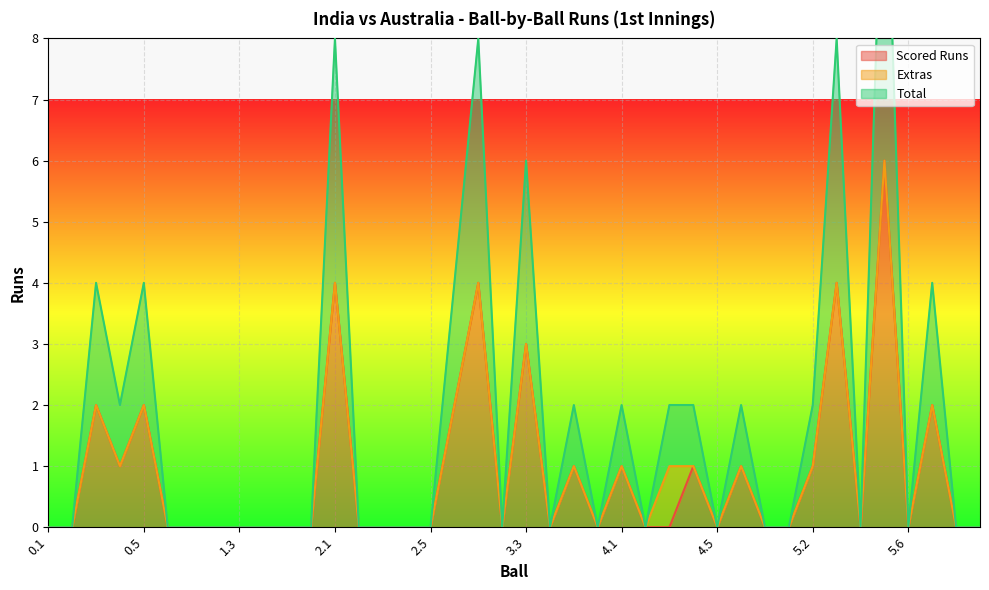

Where is Scored Runs nearest to the value 3?

3.3